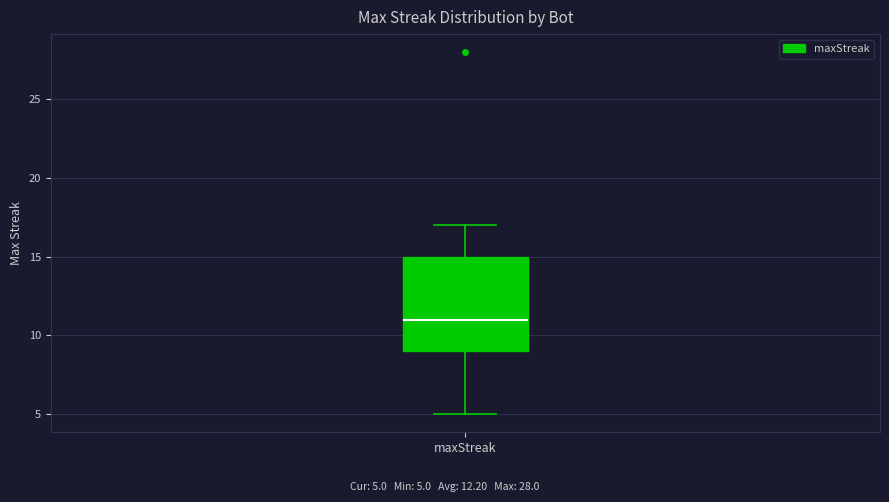

Where does the median line of the box for maxStreak sit on the y-axis? The values are not printed on the chart, so give them approximately, as read against the axis.

11